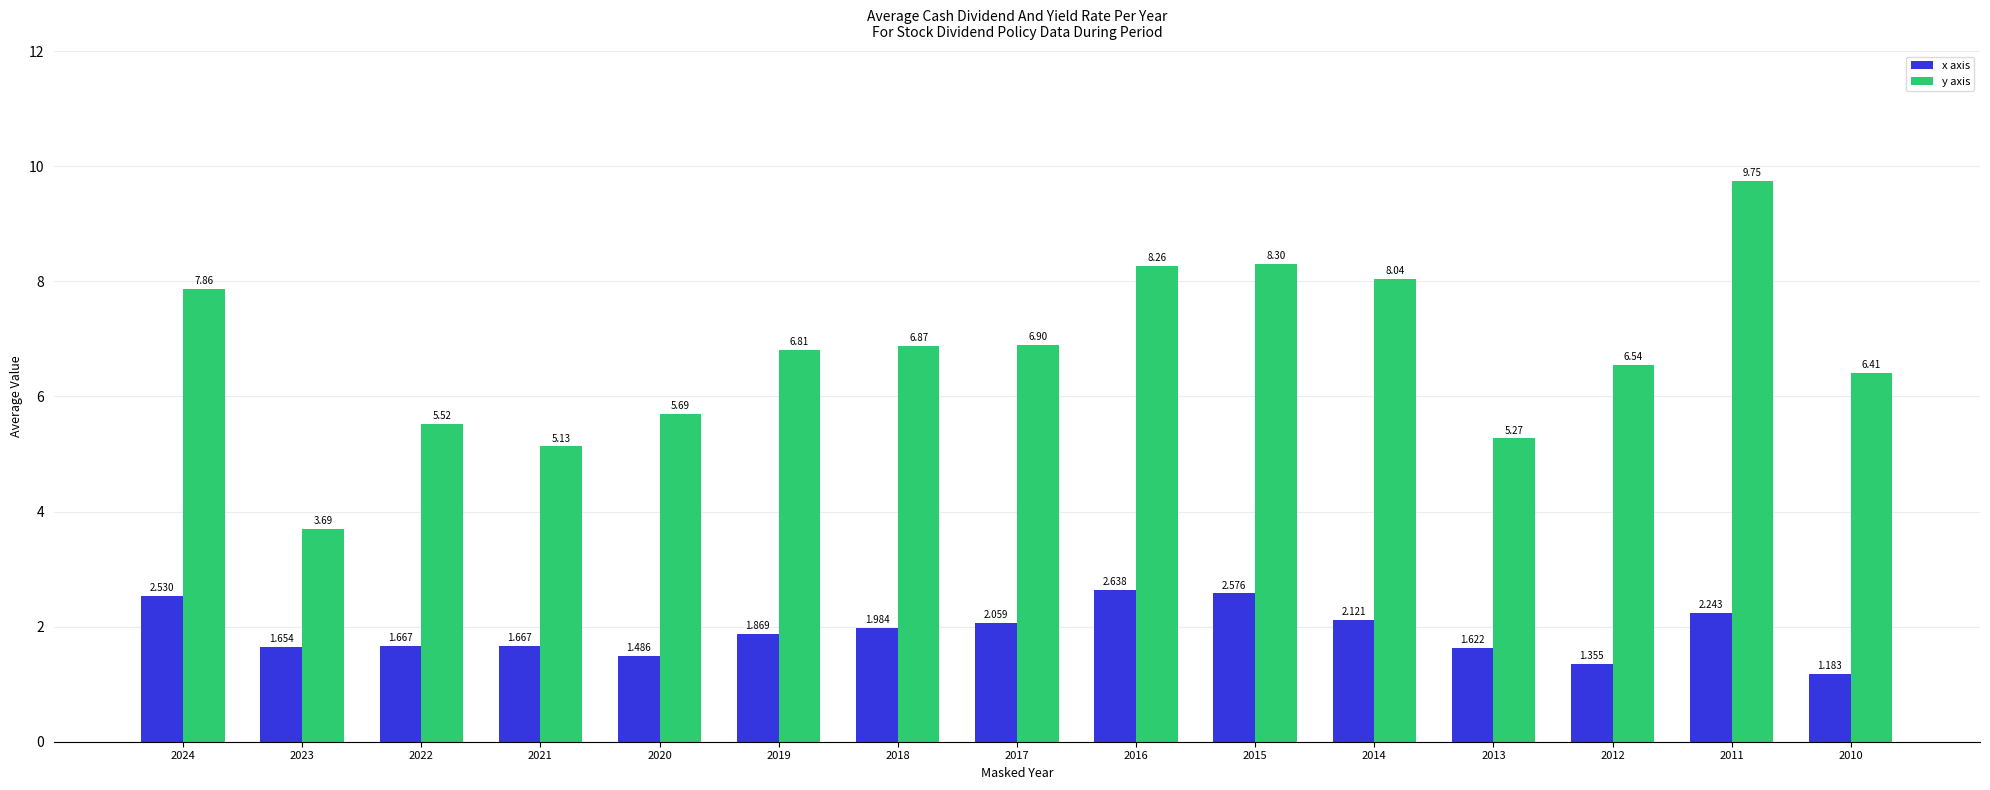

Are the bars grouped side by side (vs. stacked)?

Yes